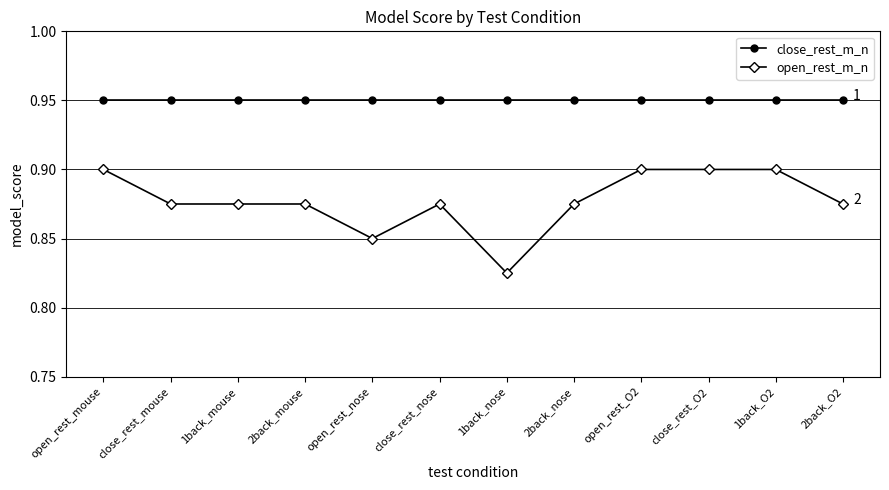

What is the sum of the close_rest_m_n values at open_rest_nose and 2back_nose?

1.9